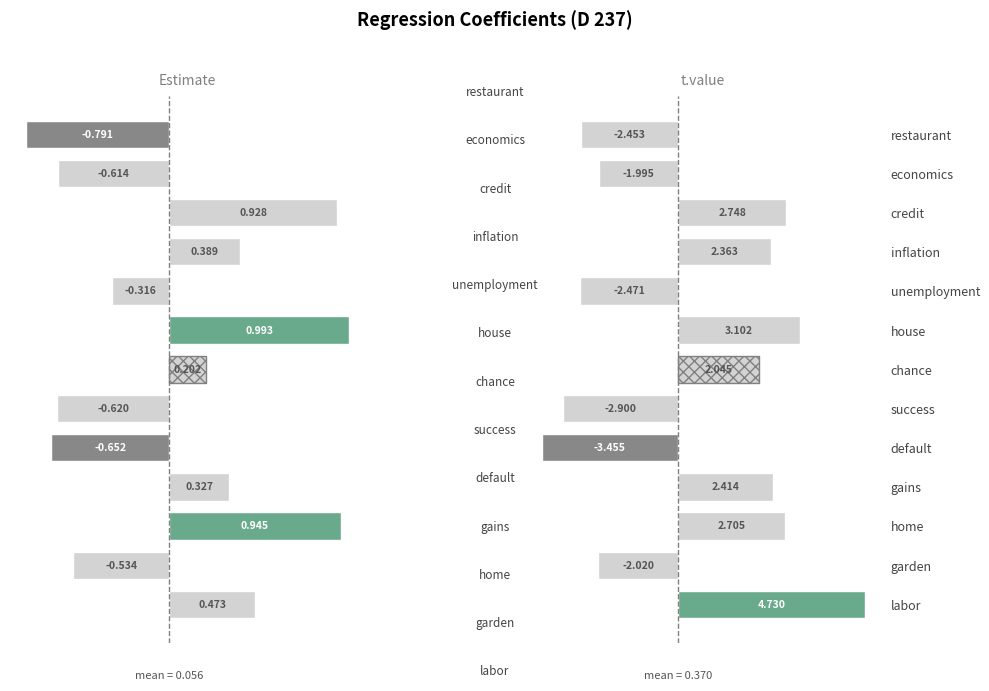

How many data points does each series have?

13